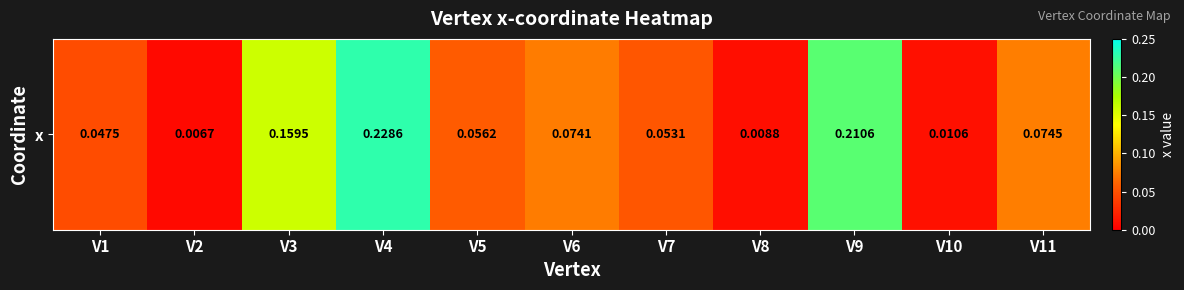

Reading right to left, list all the values displayed in this chart.

0.1	0.0	0.2	0.0	0.1	0.1	0.1	0.2	0.2	0.0	0.0